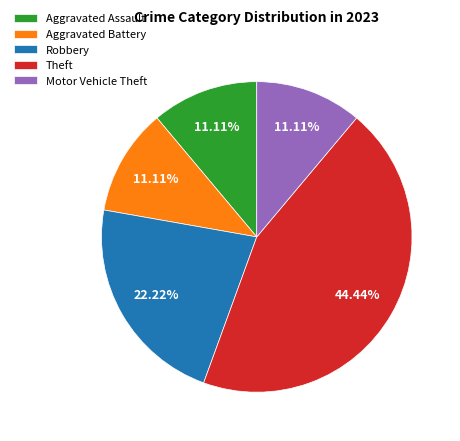

What percentage do Aggravated Assault and Aggravated Battery together represent?

22.2%